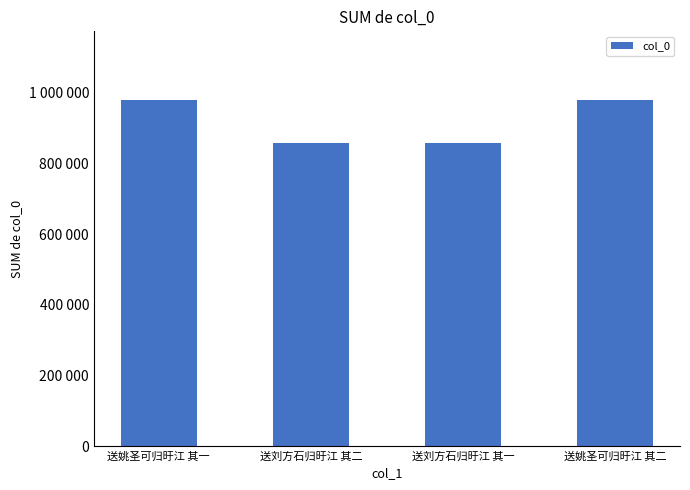

What is the maximum value shown in the chart?

978282